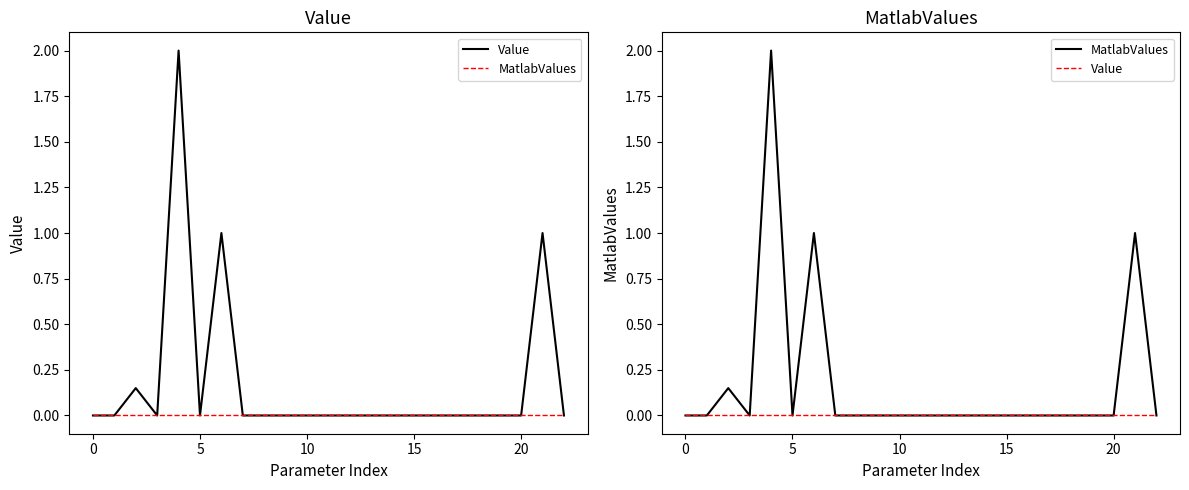

True or false: MatlabValues and Value intersect in this chart.

False